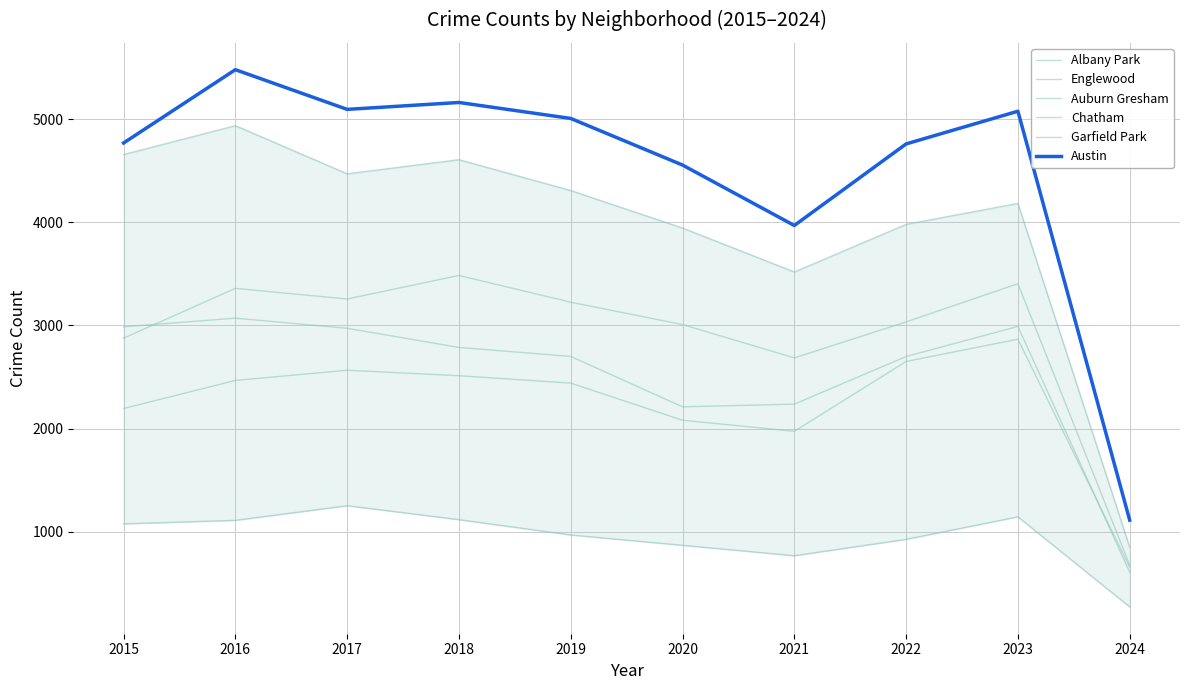

Which category has the lowest value in the Garfield Park series?

2024